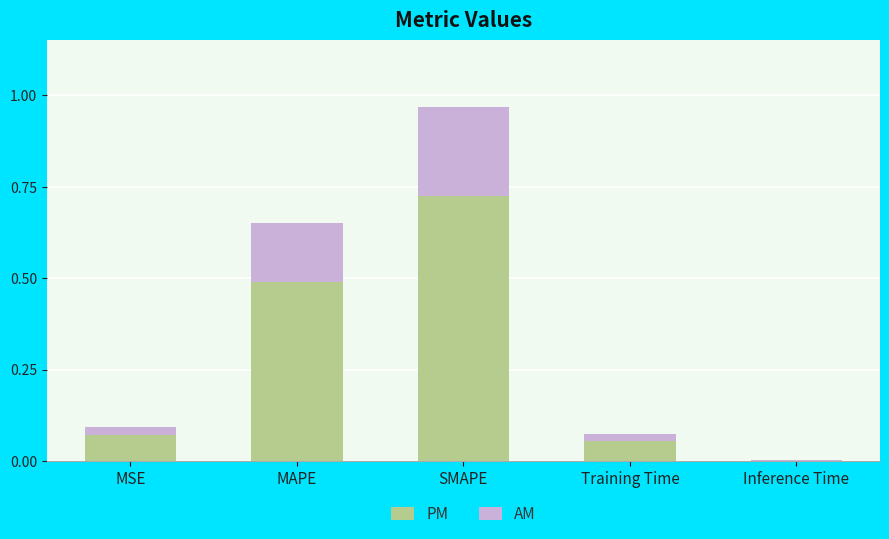

Is it true that PM equals 1.1 at SMAPE?

False